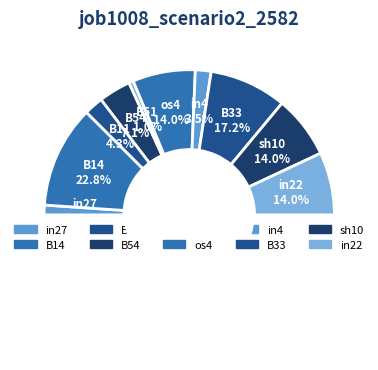

Between B14 and sh10, which is larger?

B14